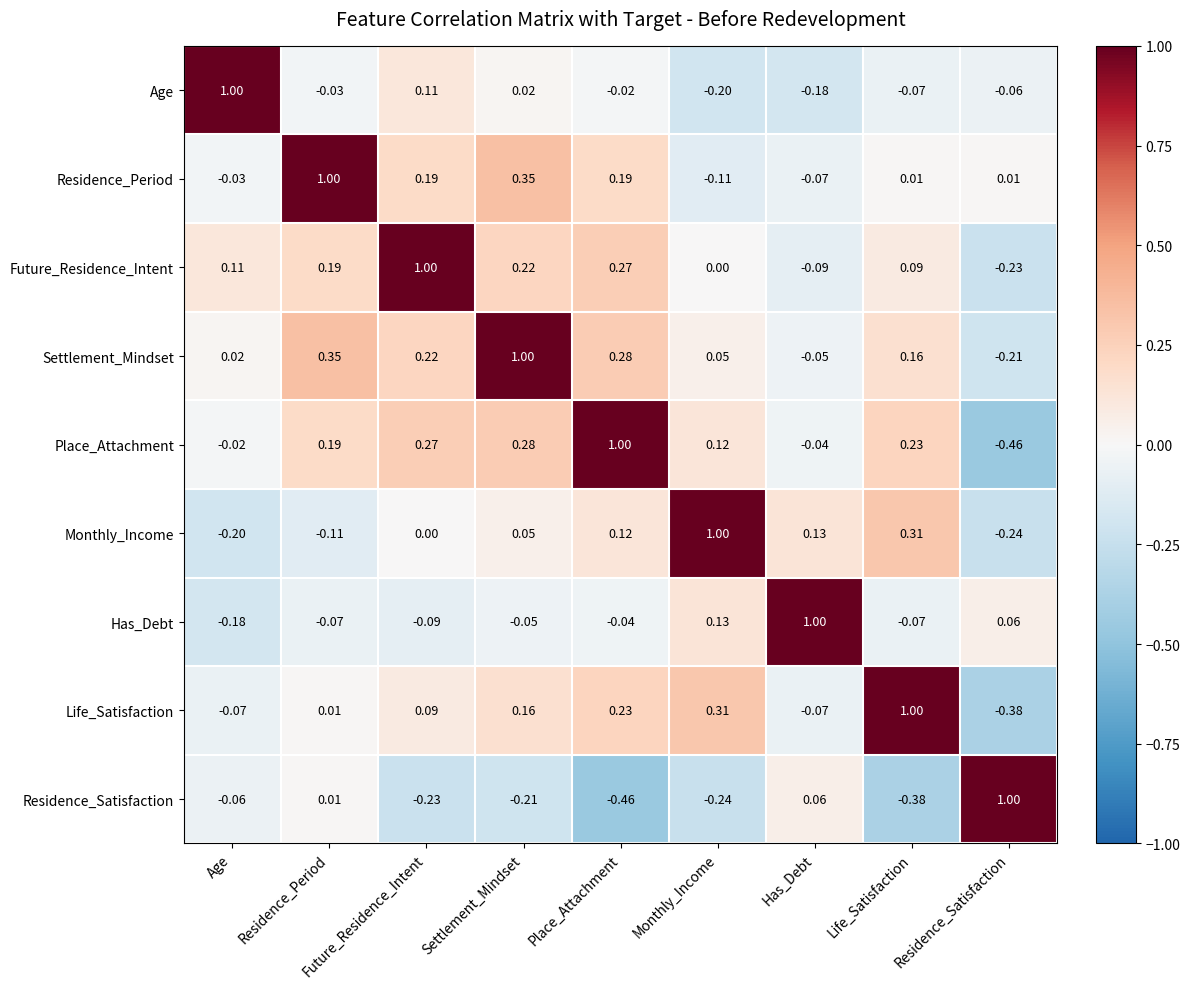

At which label is Future_Residence_Intent closest to 0?

Monthly_Income